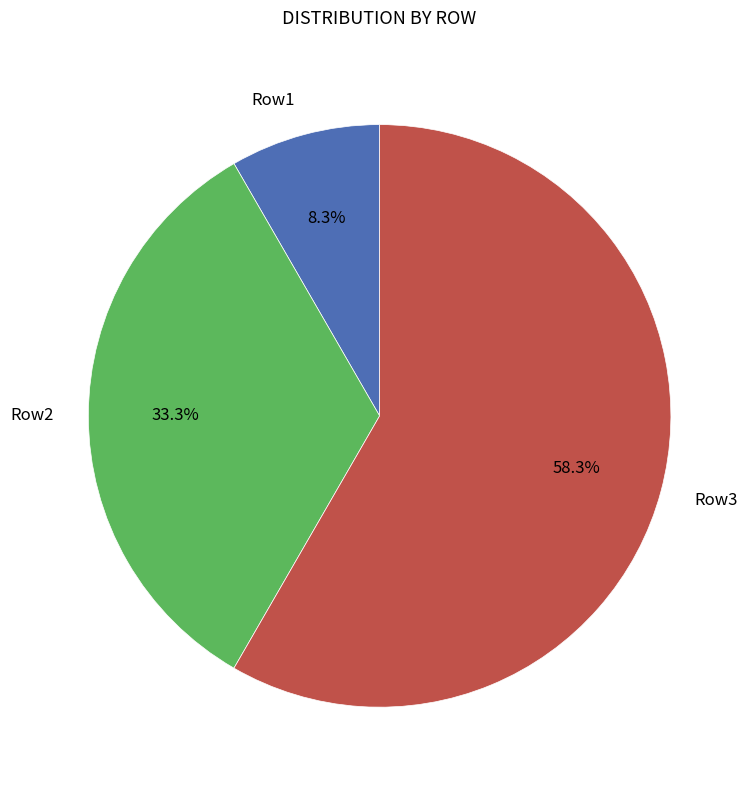

To the nearest percent, what is the average slice percentage?

33%